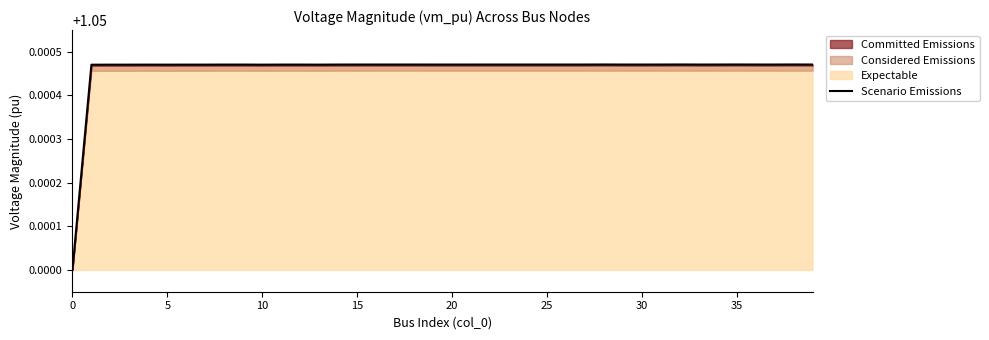

What is the sum of the values at 29 and 33?

2.1